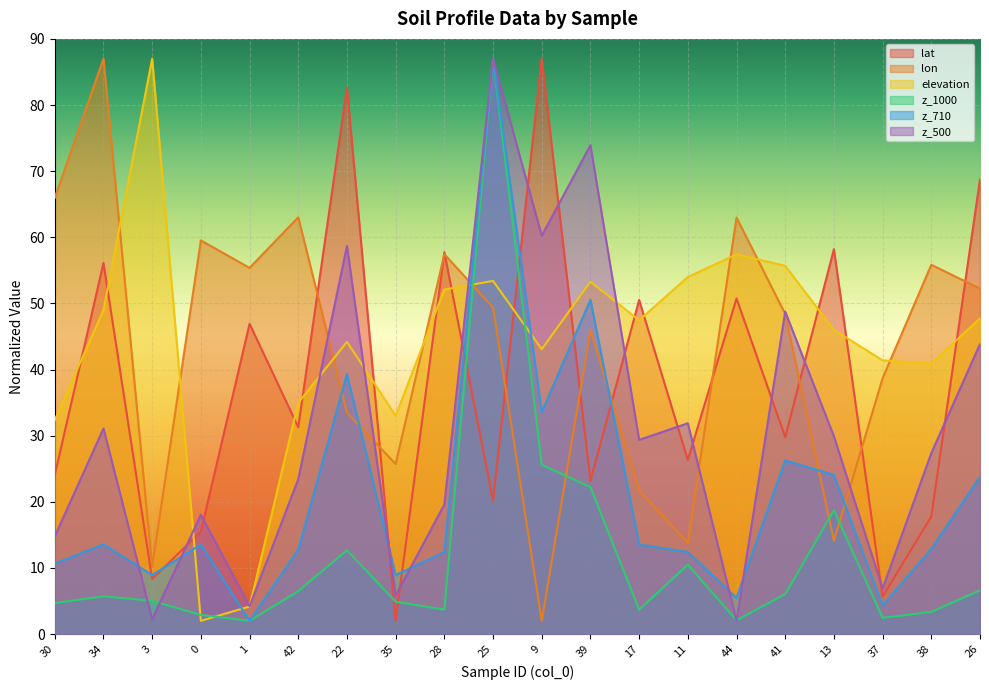

Is the value of z_710 at 41 greater than the value of z_500 at 28?

Yes